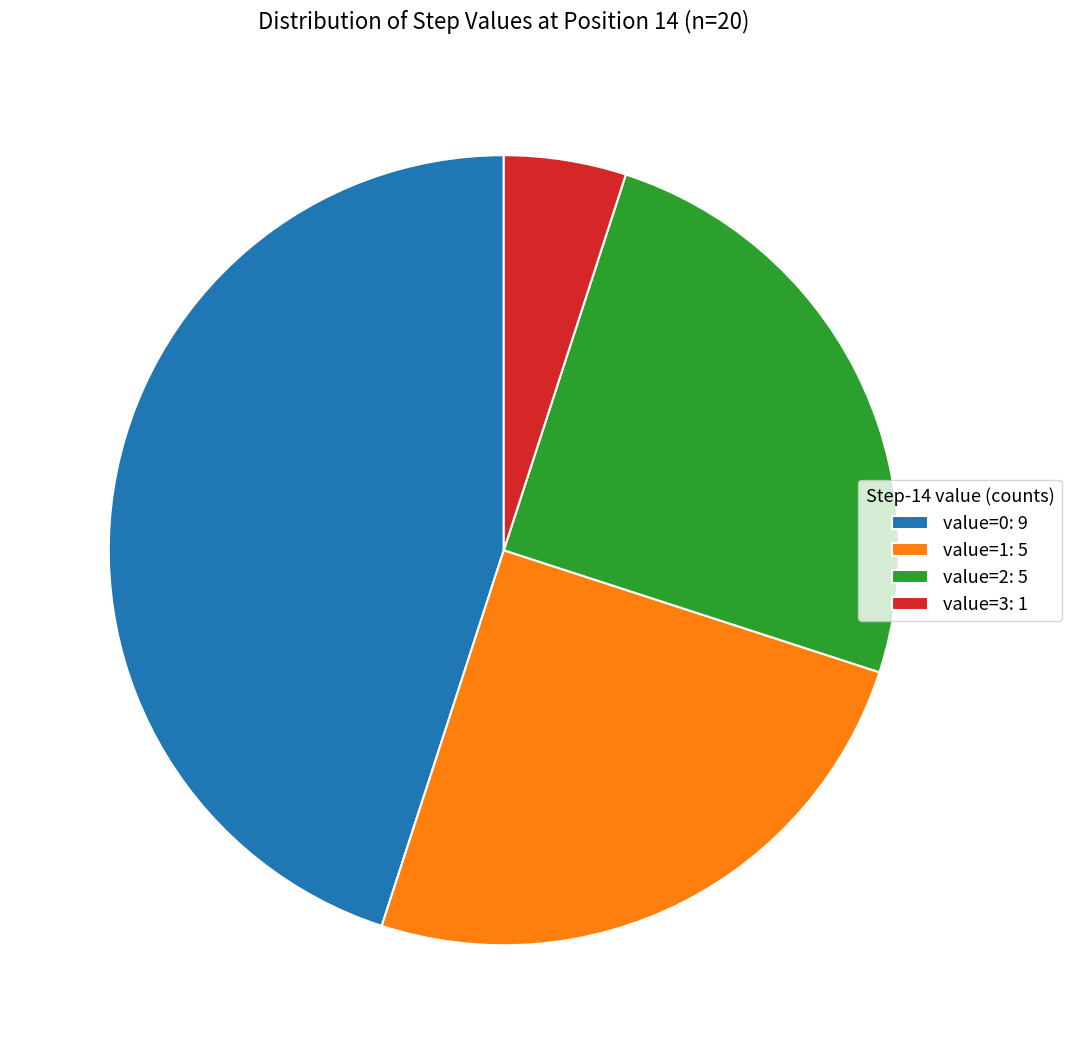

Does any single category account for the majority?

No